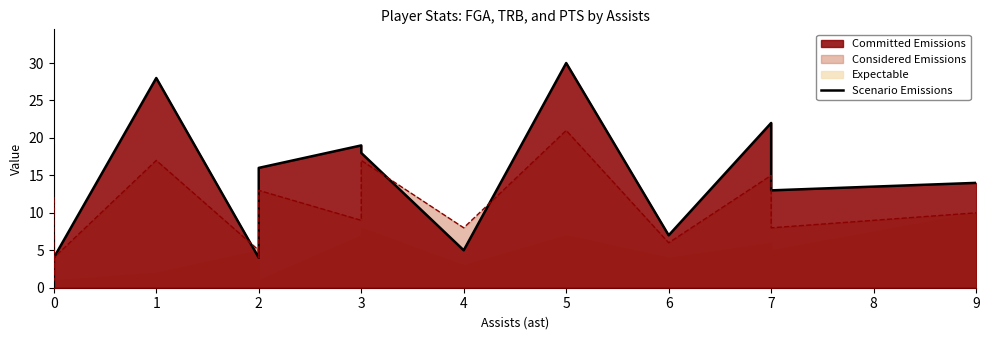

True or false: the data shows 5 at 4.

True